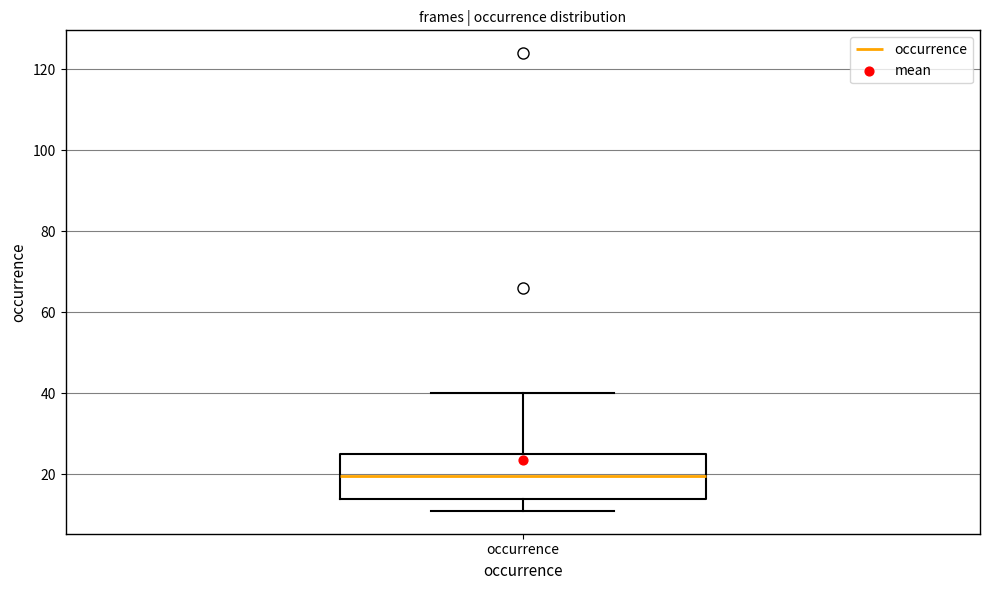

Transcribe this box plot: give where the median line is, the range the box spans, and where the two whiskers end, as read against the y-axis. The values are not printed on the chart, so give them approximately, as read against the axis.

median 20, box 14 to 26, whiskers 12 to 40